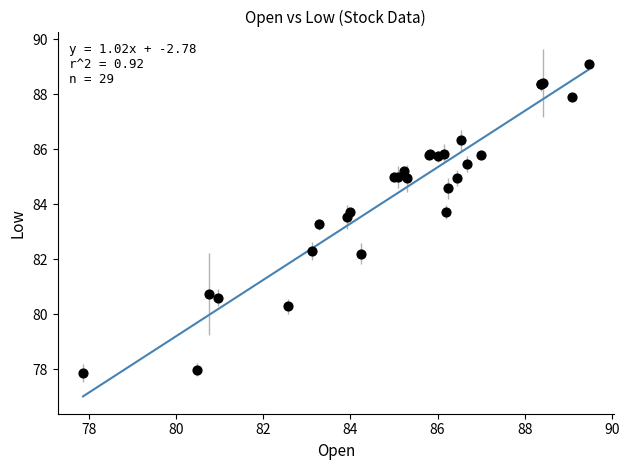

What Y value in the scatter plot is closest to 83?

83.3